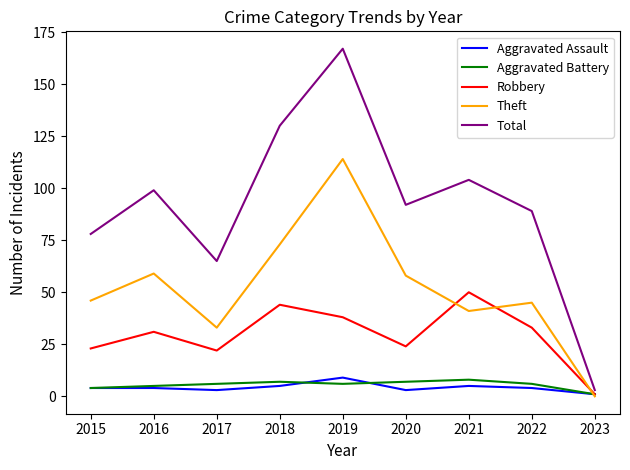

Reading left to right, transcribe all the data shown in this chart.

Aggravated Assault: 2015=4	2016=4	2017=3	2018=5	2019=9	2020=3	2021=5	2022=4	2023=1
Aggravated Battery: 2015=4	2016=5	2017=6	2018=7	2019=6	2020=7	2021=8	2022=6	2023=1
Robbery: 2015=23	2016=31	2017=22	2018=44	2019=38	2020=24	2021=50	2022=33	2023=1
Theft: 2015=46	2016=59	2017=33	2018=73	2019=114	2020=58	2021=41	2022=45	2023=0
Total: 2015=78	2016=99	2017=65	2018=130	2019=167	2020=92	2021=104	2022=89	2023=3